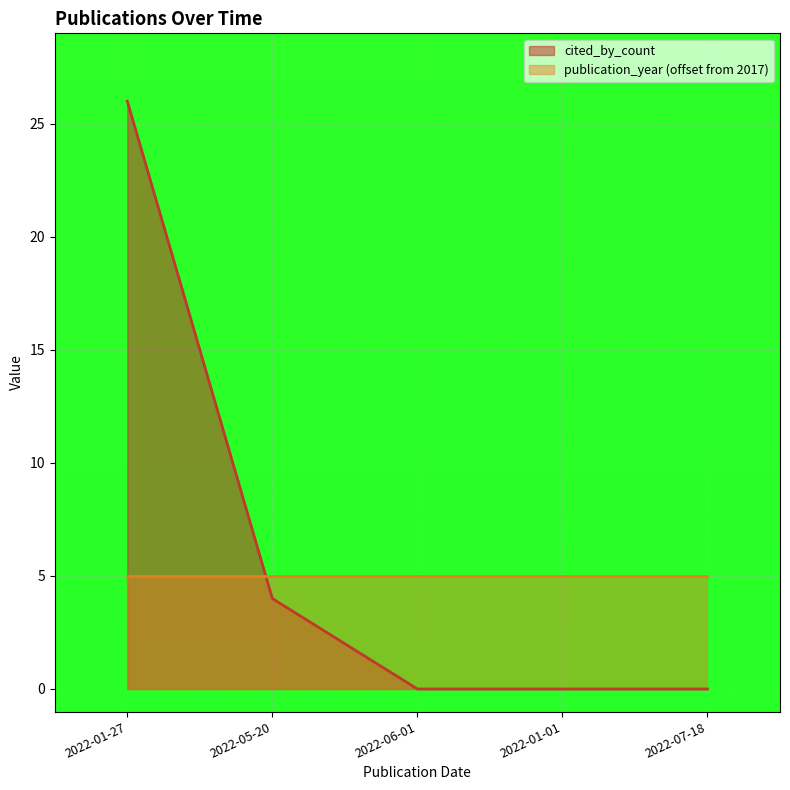

How many lines are shown in the chart?

2